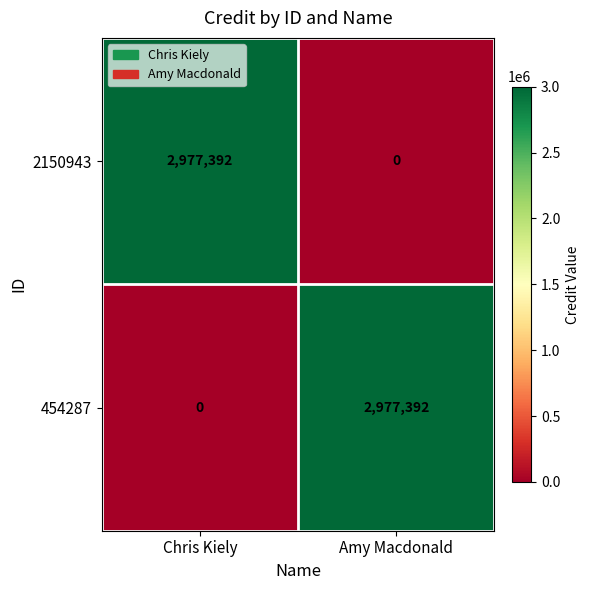

Reading left to right, transcribe all the data shown in this chart.

2150943: Chris Kiely=2977392	Amy Macdonald=0
454287: Chris Kiely=0	Amy Macdonald=2977392